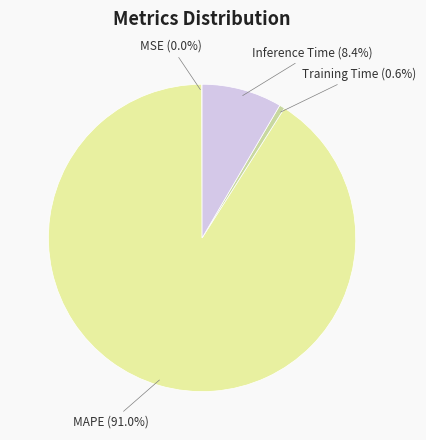

Rank the categories by value from highest to lowest.

MAPE, Inference Time, Training Time, MSE